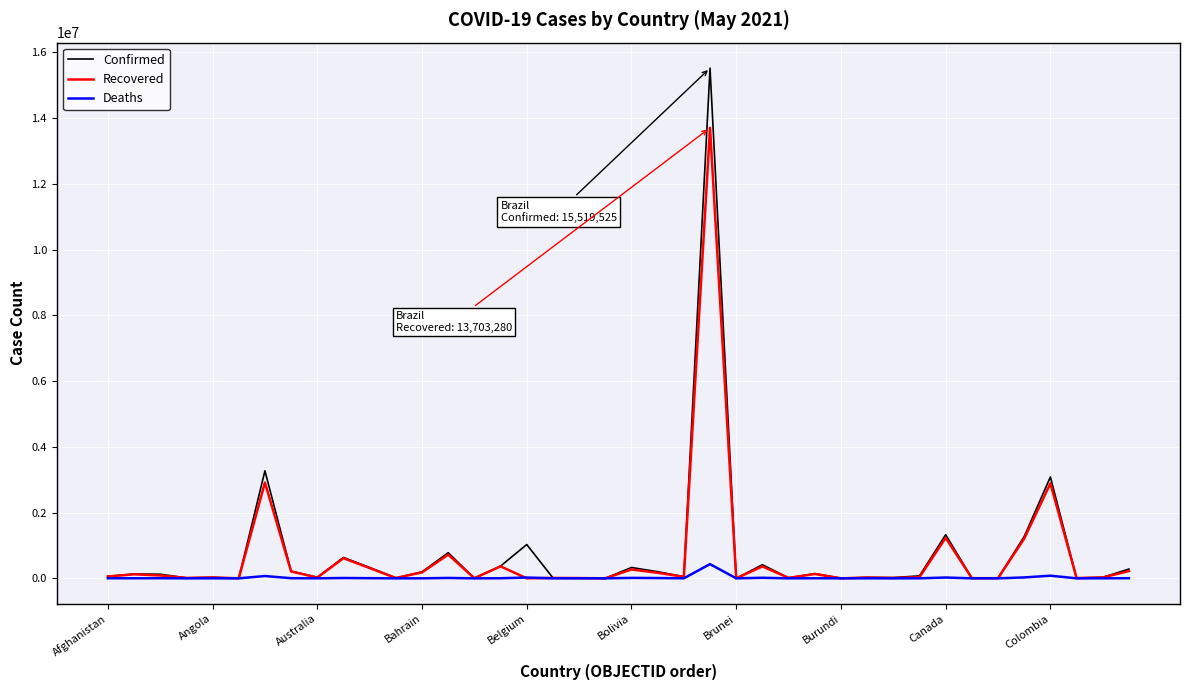

What is the difference between the second highest and minimum values in the Recovered series?

2913144